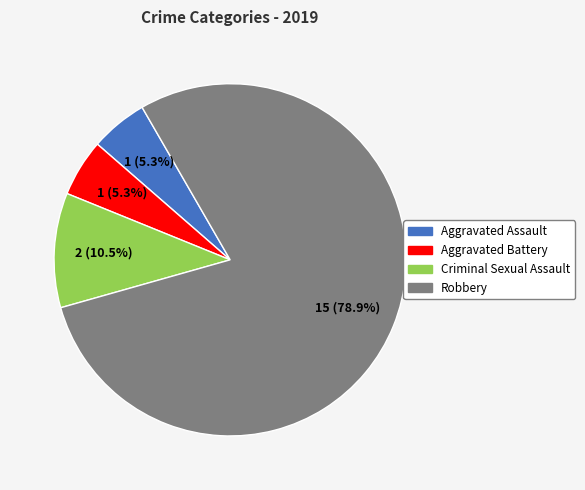

What percentage is the Robbery slice, to the nearest percent?

79%